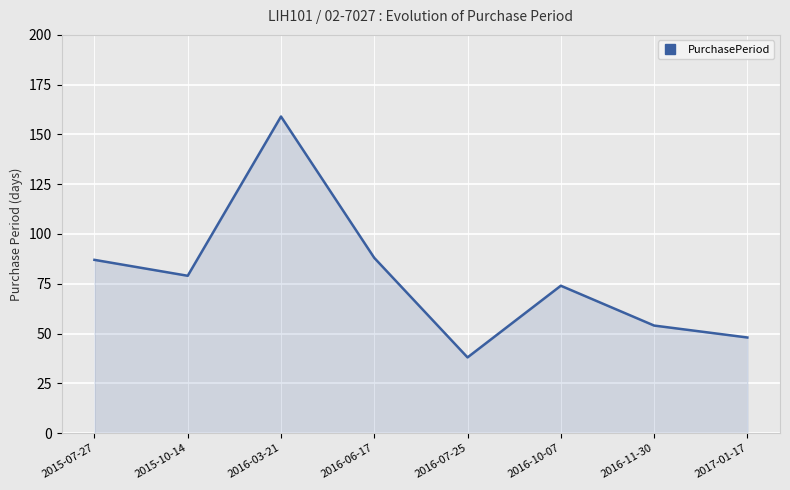

What value does the data have at 2016-11-30, to the nearest 50?

50